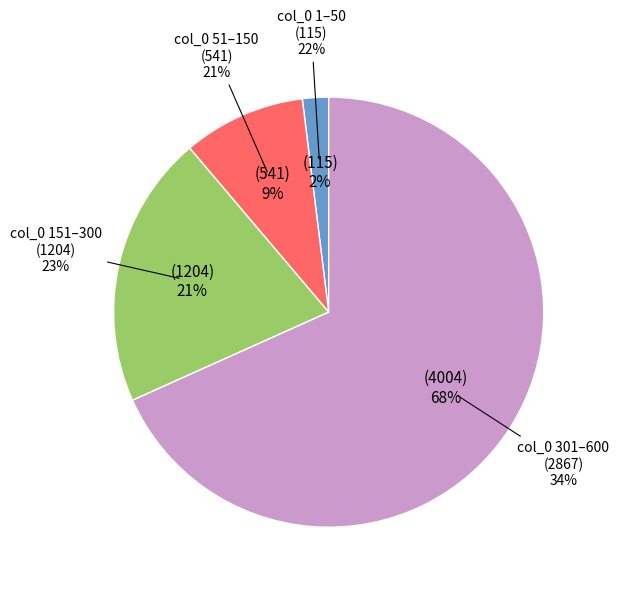

Is it true that Yanomám is 11% of the pie?

False